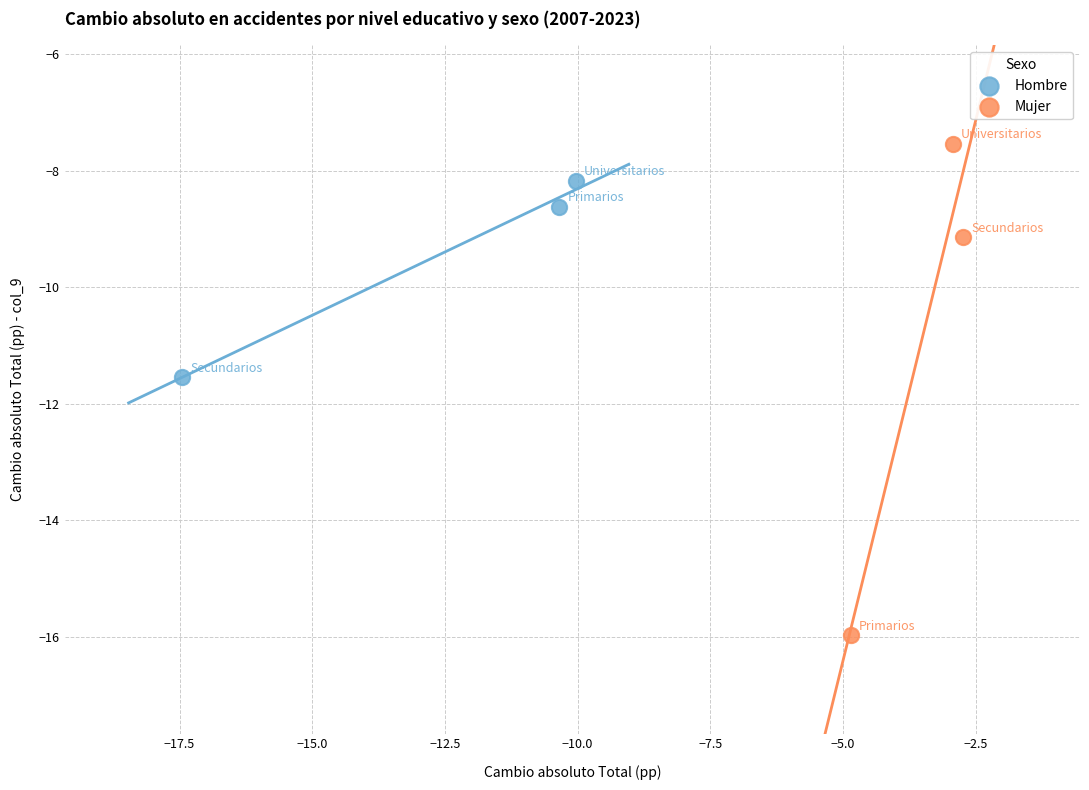

Which series reaches the maximum Y coordinate?

Mujer